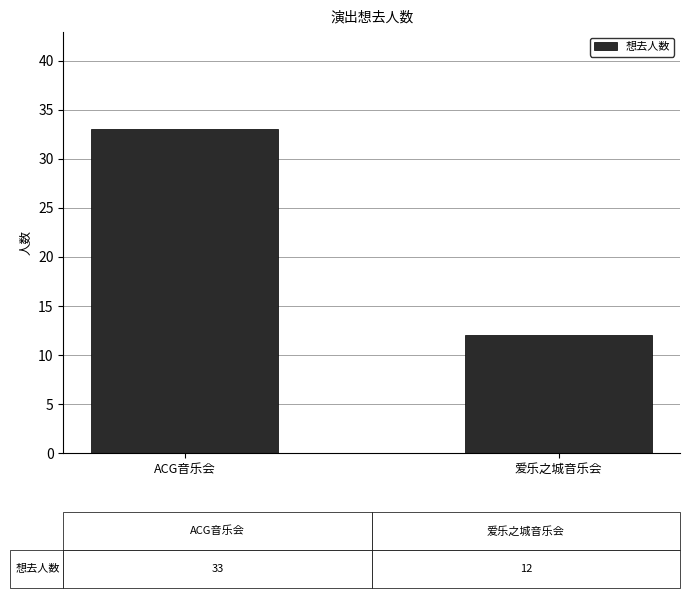

At which label is the value closest to 22?

爱乐之城音乐会